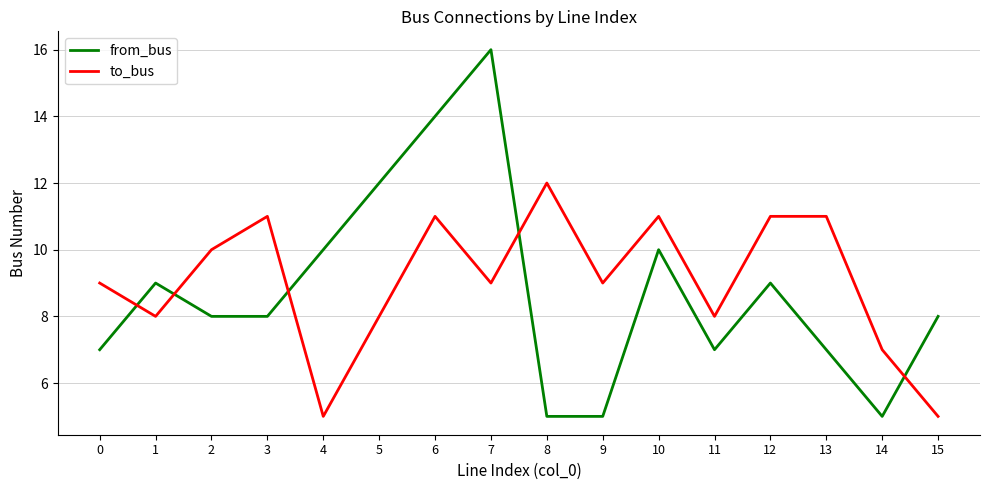

What is the maximum value shown in the chart?

16